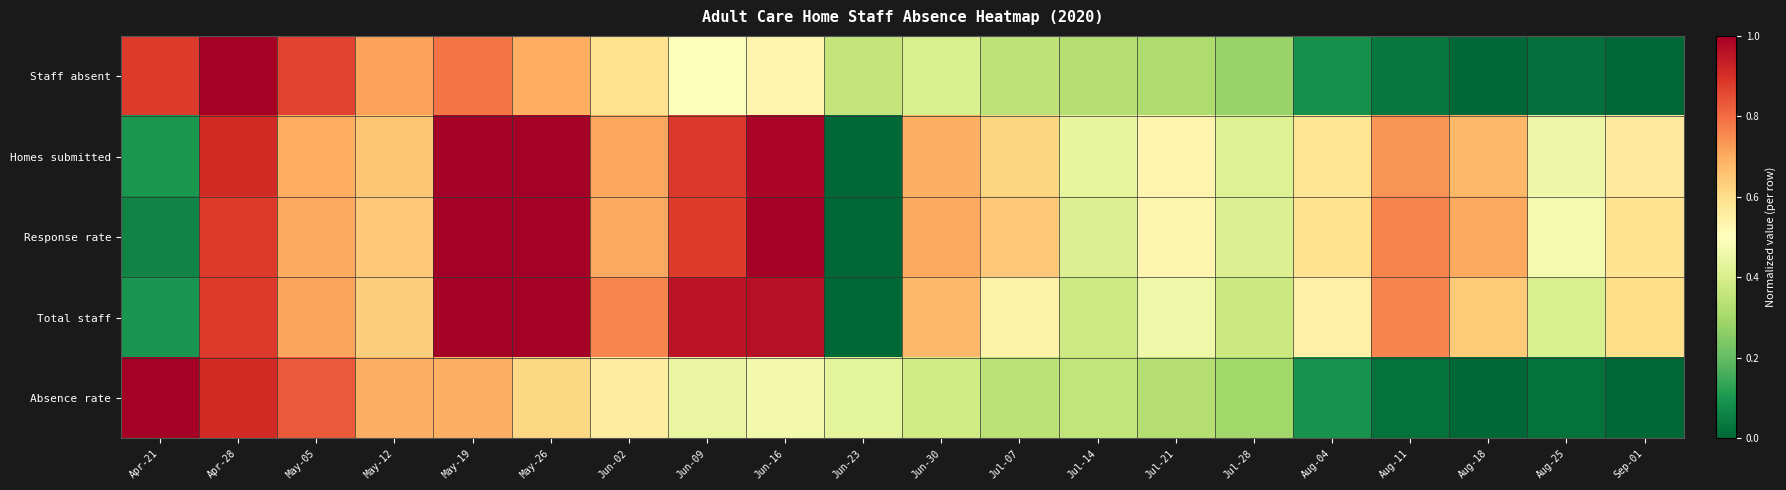

How many distinct data groups are displayed?

5